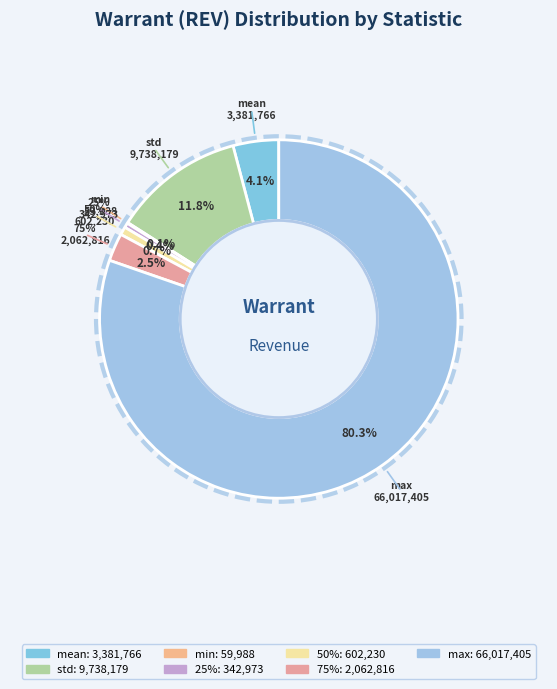

To the nearest percent, what is the average slice percentage?

14%